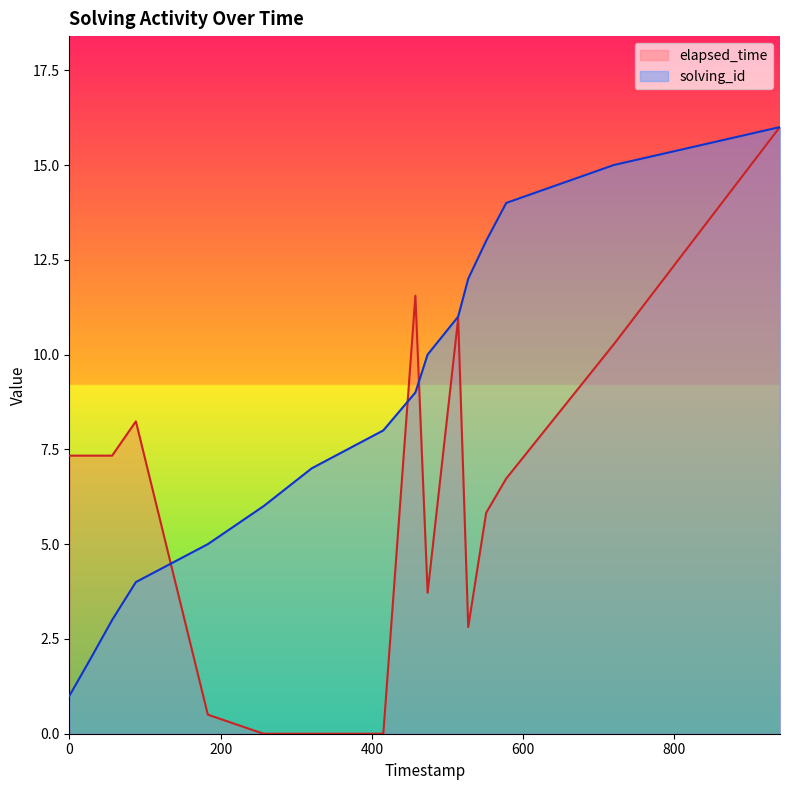

Which series has the largest total across all categories?

solving_id